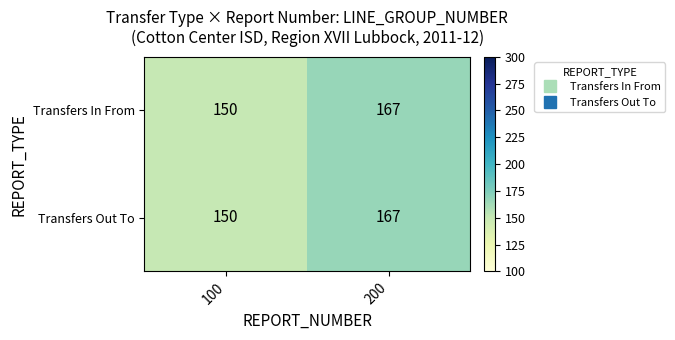

What is the difference between the Transfers Out To values at 100 and 200?

17